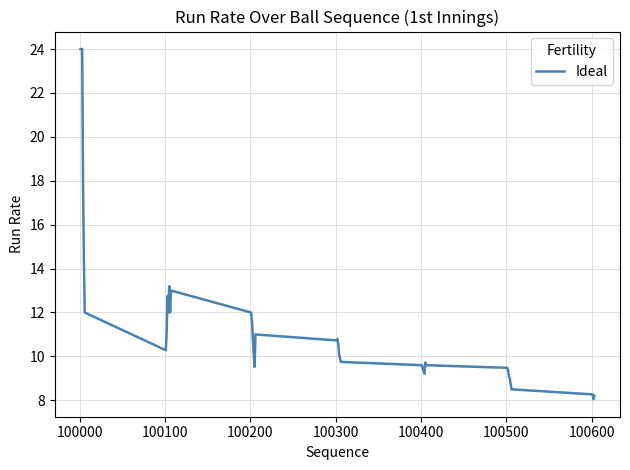

What is the minimum value shown in the chart?

8.1